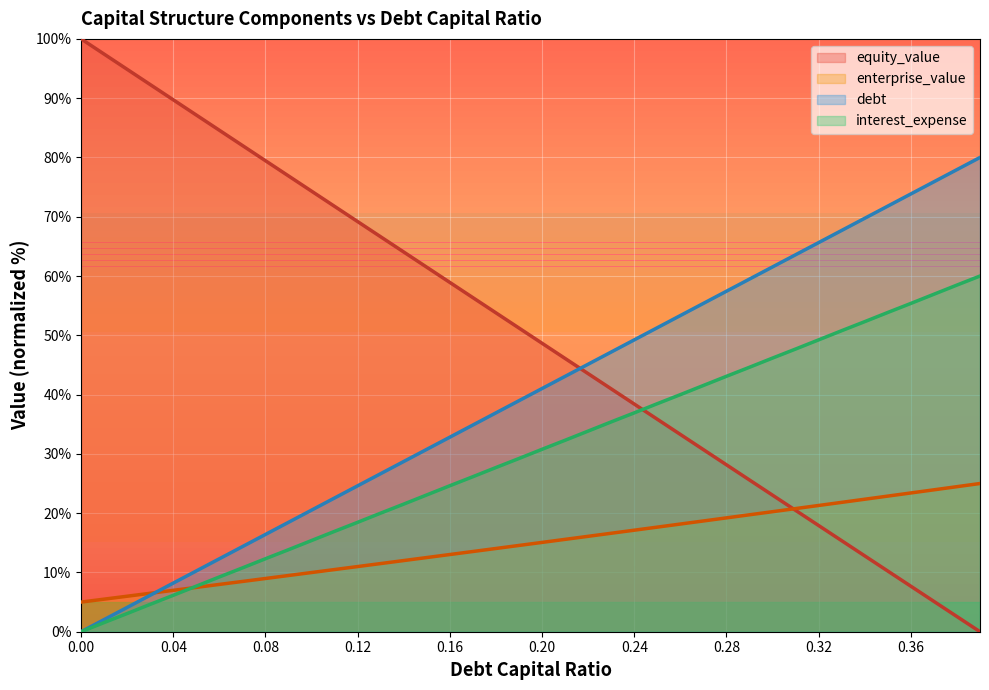

What is the value of the equity_value point at the 25th from the left?

38.4